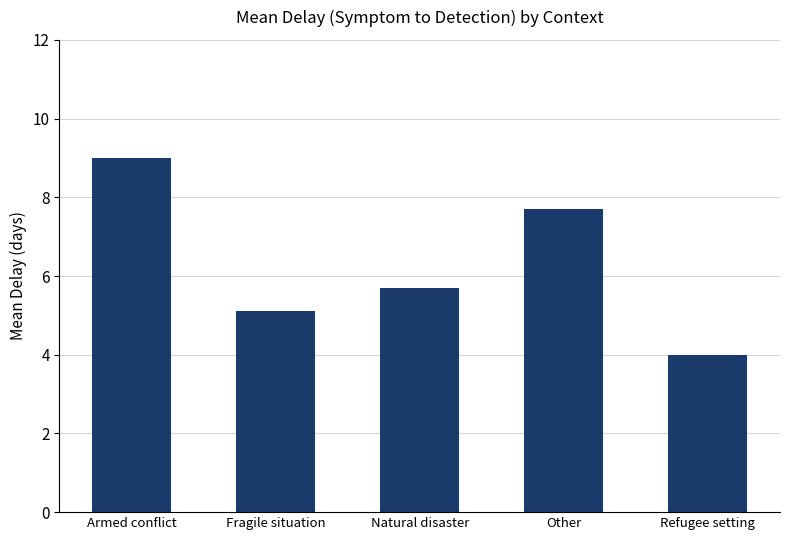

At which category does the chart reach its minimum across all series?

Refugee setting